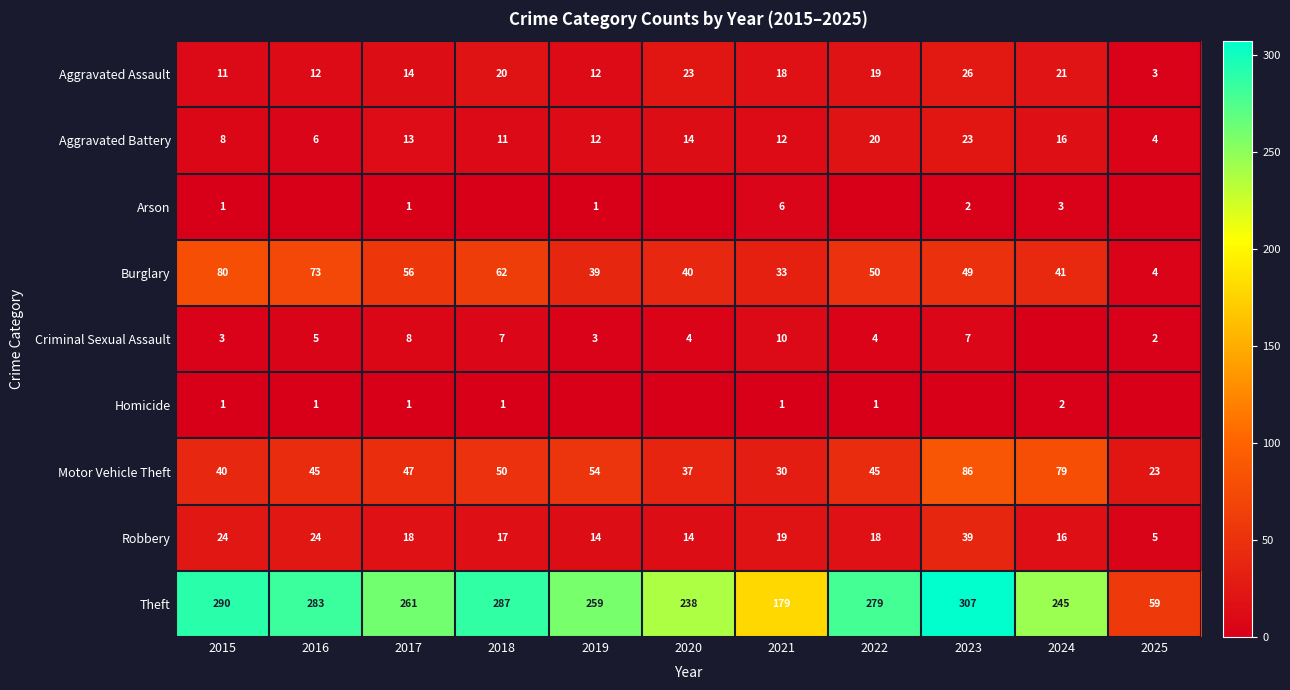

Rank the categories by Theft value from lowest to highest.

2025, 2021, 2020, 2024, 2019, 2017, 2022, 2016, 2018, 2015, 2023